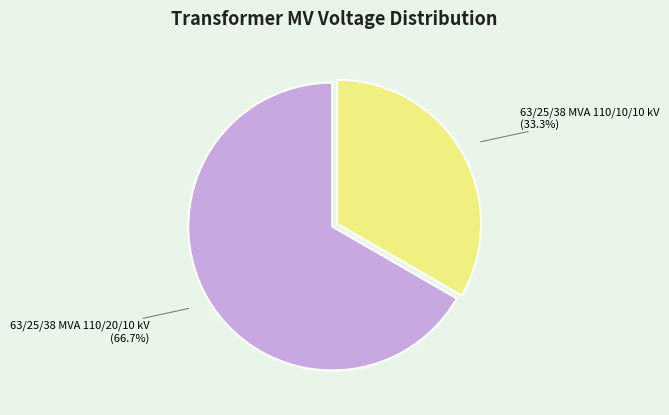

To the nearest percent, what is the difference between the largest and smallest slice percentages?

33%